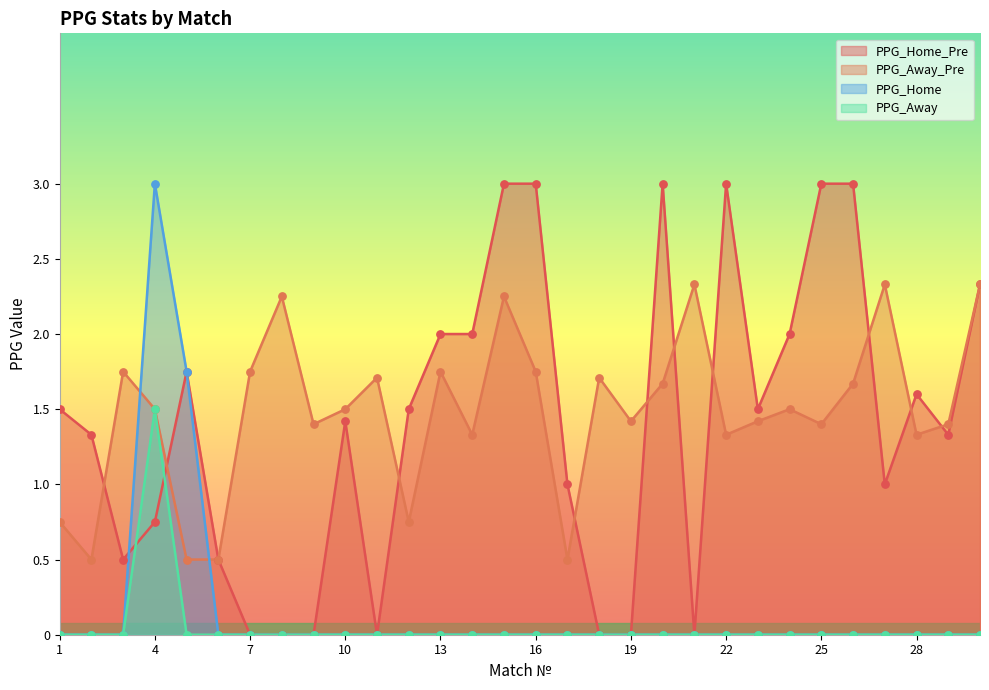

Which series has the largest total across all categories?

PPG_Away_Pre